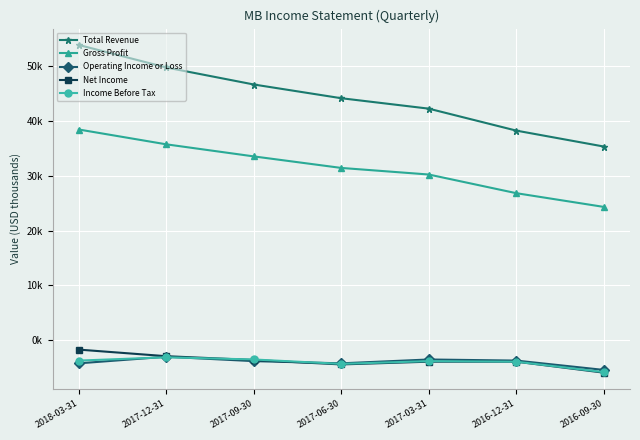

What are all the series names shown in the legend?

Total Revenue, Gross Profit, Operating Income or Loss, Net Income, Income Before Tax